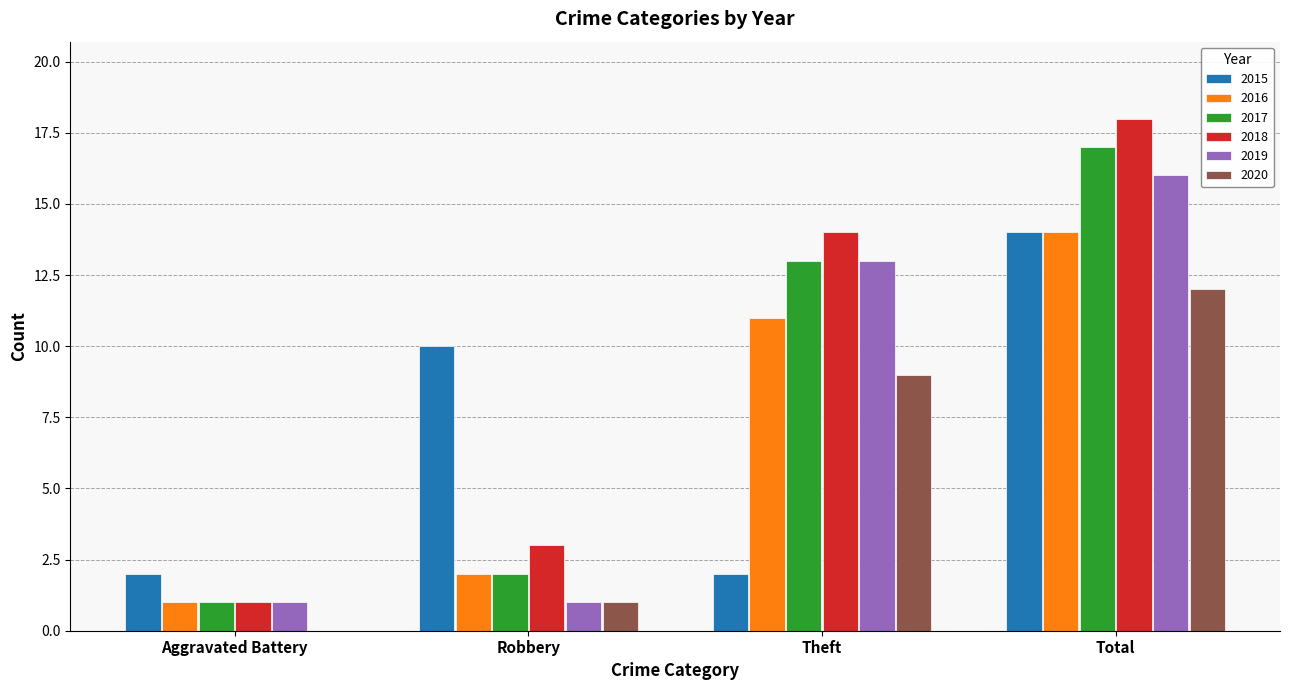

What are all the series names shown in the legend?

2015, 2016, 2017, 2018, 2019, 2020